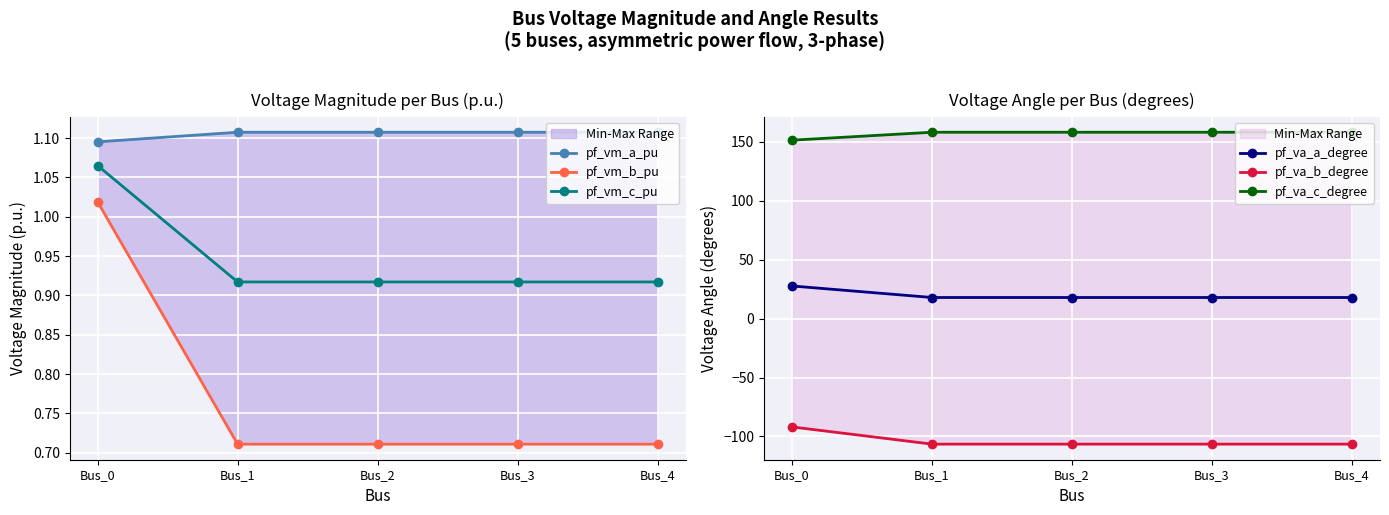

Which category has the lowest value in the pf_va_a_degree series?

Bus_1